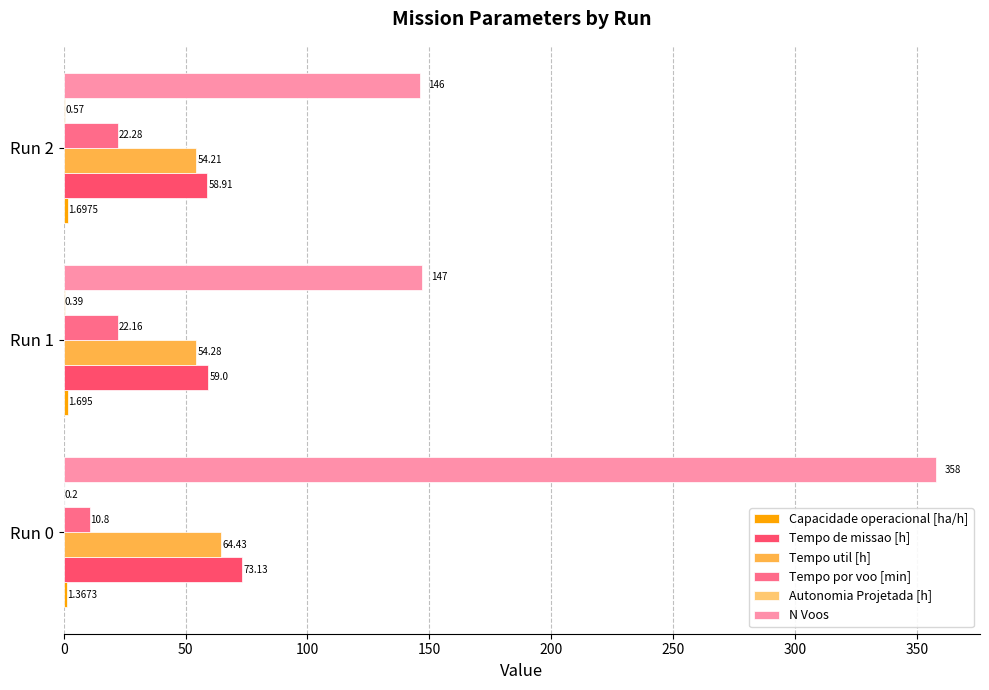

Which series has the largest total across all categories?

N Voos